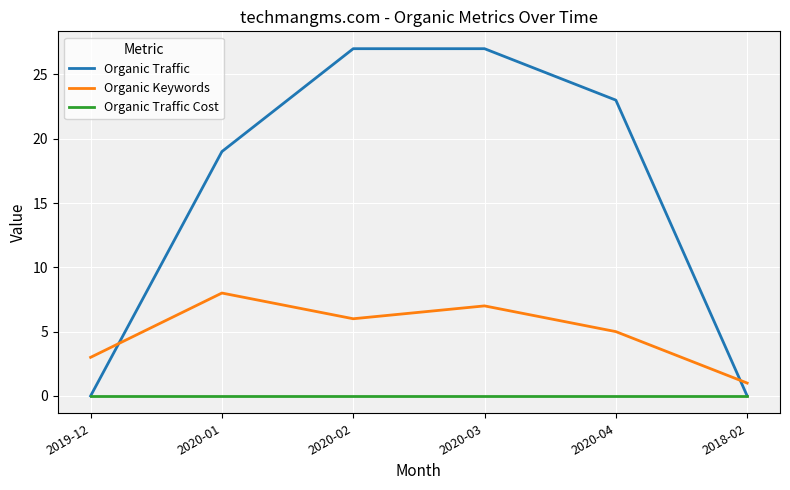

Reading left to right, what are all the values shown in this chart?

Organic Traffic: 2019-12=0	2020-01=19	2020-02=27	2020-03=27	2020-04=23	2018-02=0
Organic Keywords: 2019-12=3	2020-01=8	2020-02=6	2020-03=7	2020-04=5	2018-02=1
Organic Traffic Cost: 2019-12=0	2020-01=0	2020-02=0	2020-03=0	2020-04=0	2018-02=0